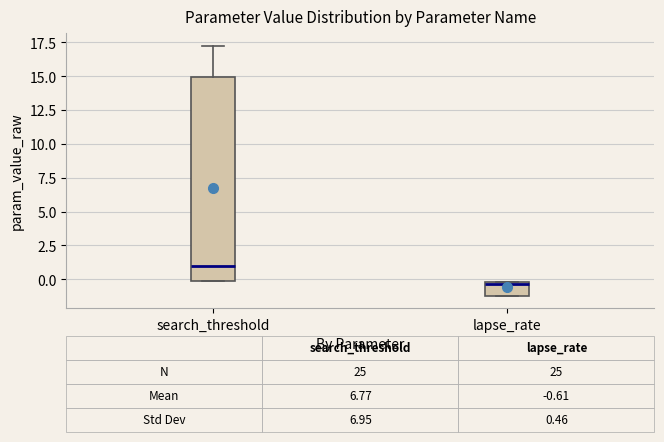

Which box's median line is the lowest?

lapse_rate